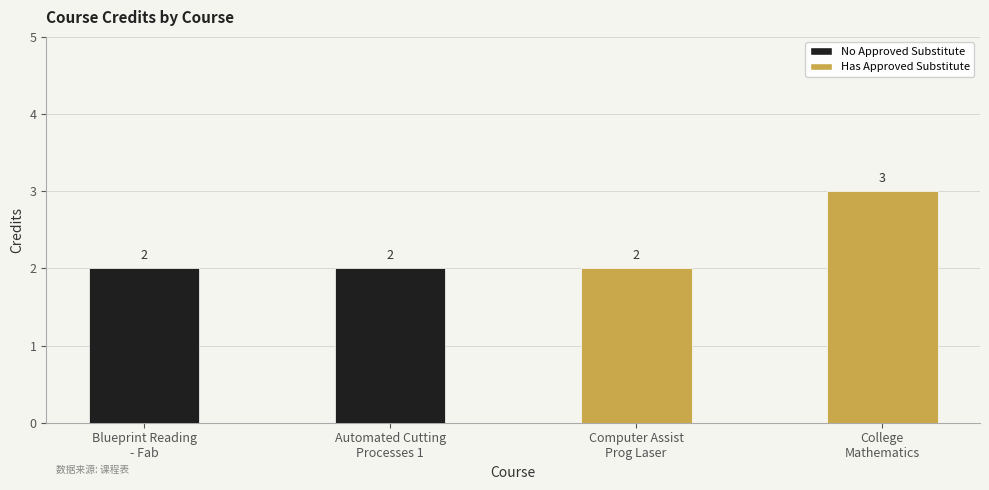

Which has a higher value, College
Mathematics or Computer Assist
Prog Laser?

College
Mathematics